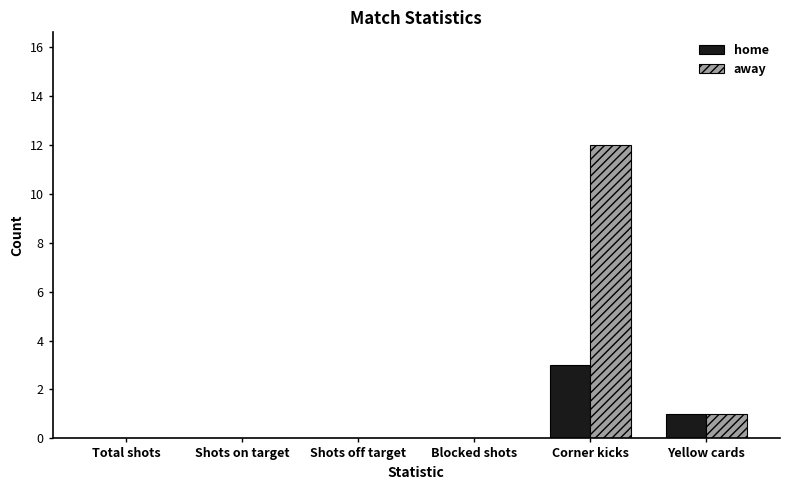

What are all the series names shown in the legend?

home, away